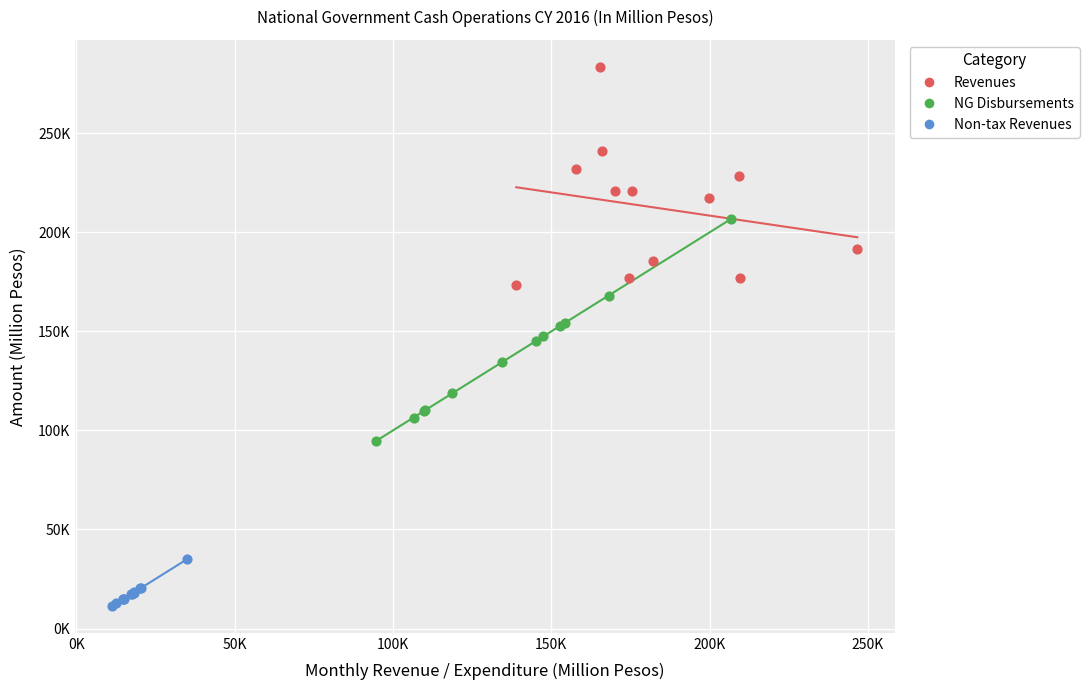

What are all the series names shown in the legend?

Revenues, NG Disbursements, Non-tax Revenues